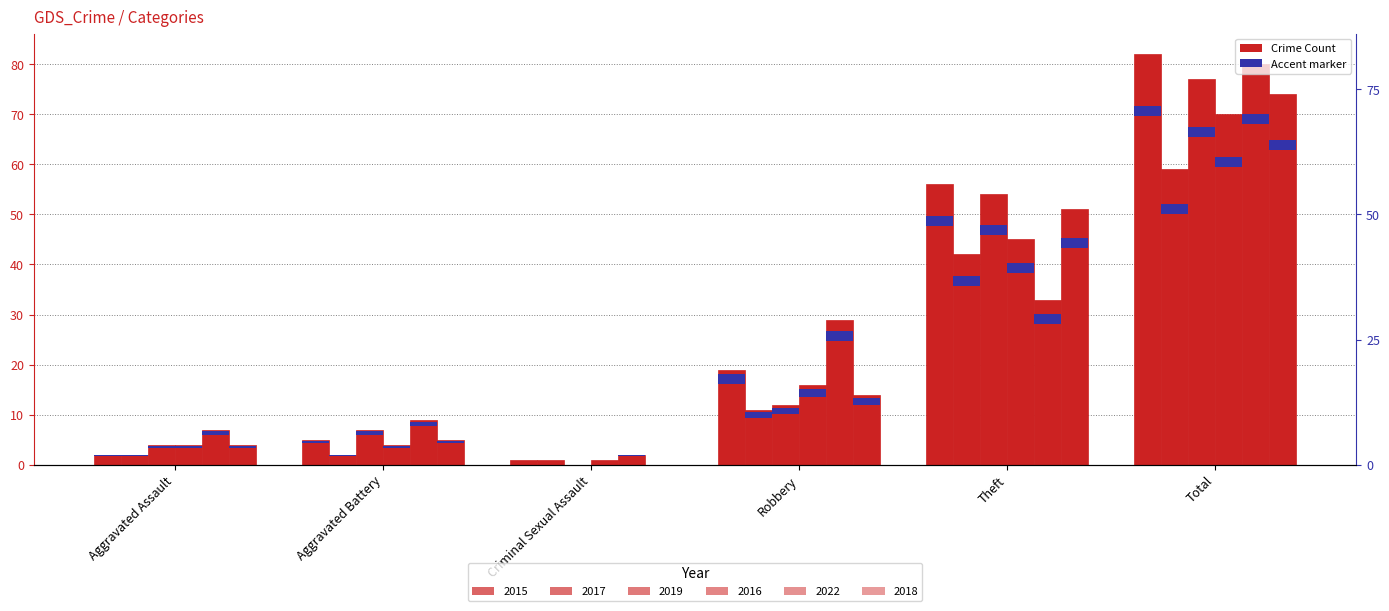

Reading left to right, what are all the values shown in this chart?

2015: Aggravated Assault=2	Aggravated Battery=5	Criminal Sexual Assault=1	Robbery=19	Theft=56	Total=82
2017: Aggravated Assault=2	Aggravated Battery=2	Criminal Sexual Assault=1	Robbery=11	Theft=42	Total=59
2019: Aggravated Assault=4	Aggravated Battery=7	Criminal Sexual Assault=0	Robbery=12	Theft=54	Total=77
2016: Aggravated Assault=4	Aggravated Battery=4	Criminal Sexual Assault=1	Robbery=16	Theft=45	Total=70
2022: Aggravated Assault=7	Aggravated Battery=9	Criminal Sexual Assault=2	Robbery=29	Theft=33	Total=80
2018: Aggravated Assault=4	Aggravated Battery=5	Criminal Sexual Assault=0	Robbery=14	Theft=51	Total=74